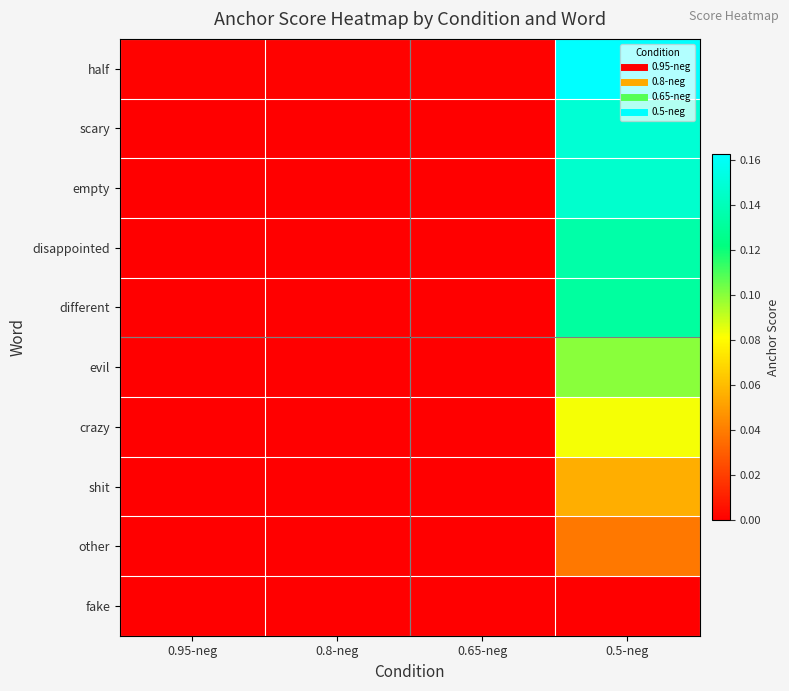

At how many categories does at least one series exceed 0?

4